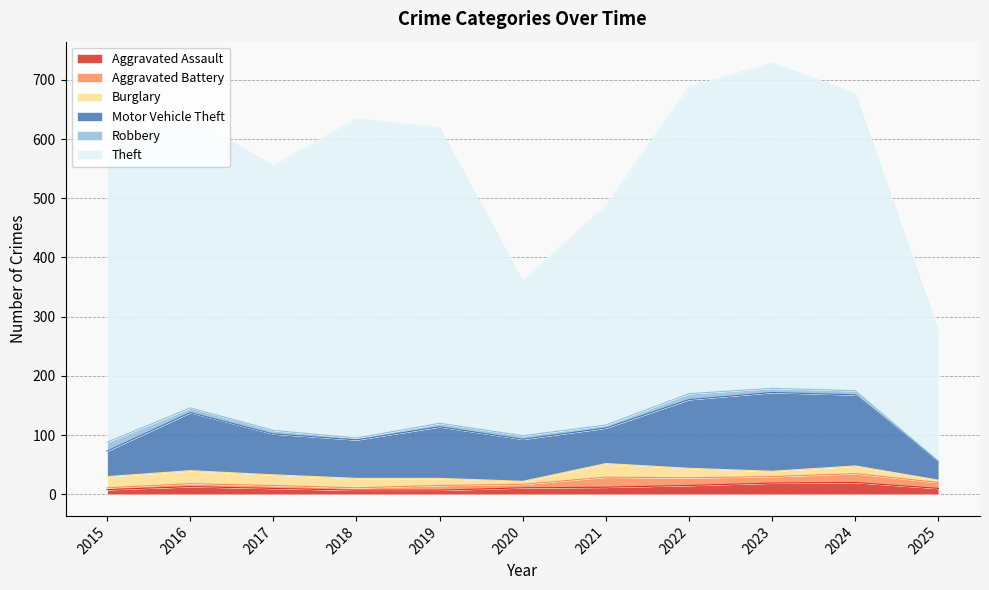

Rank the series at 2020 from lowest to highest value.

Burglary, Aggravated Battery, Robbery, Aggravated Assault, Motor Vehicle Theft, Theft